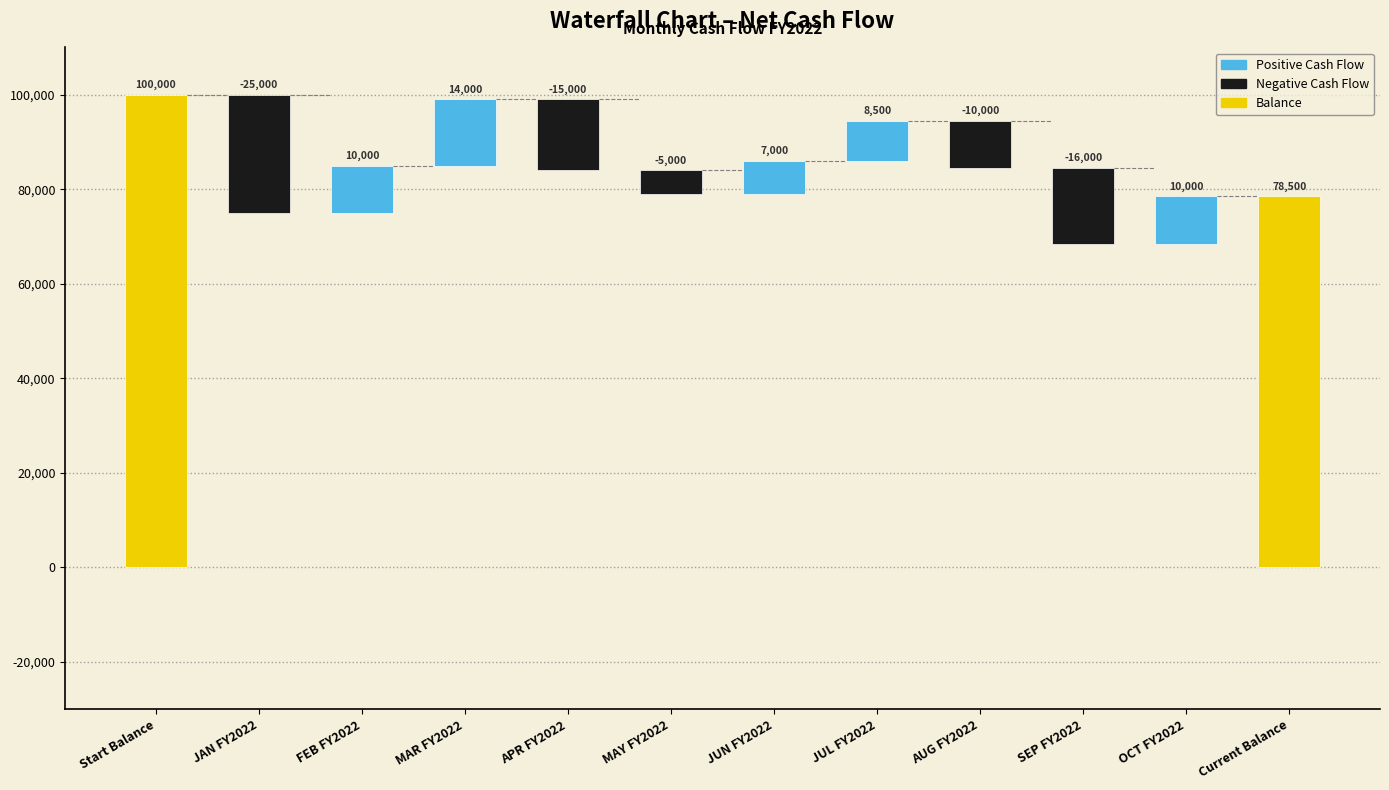

What is the ratio of the value at MAR FY2022 to the value at Start Balance?

0.1